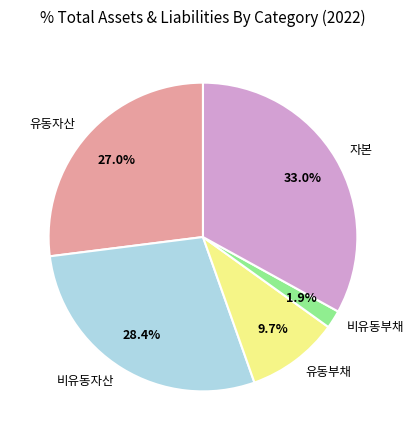

To the nearest percent, what percentage of the pie is 유동부채?

10%